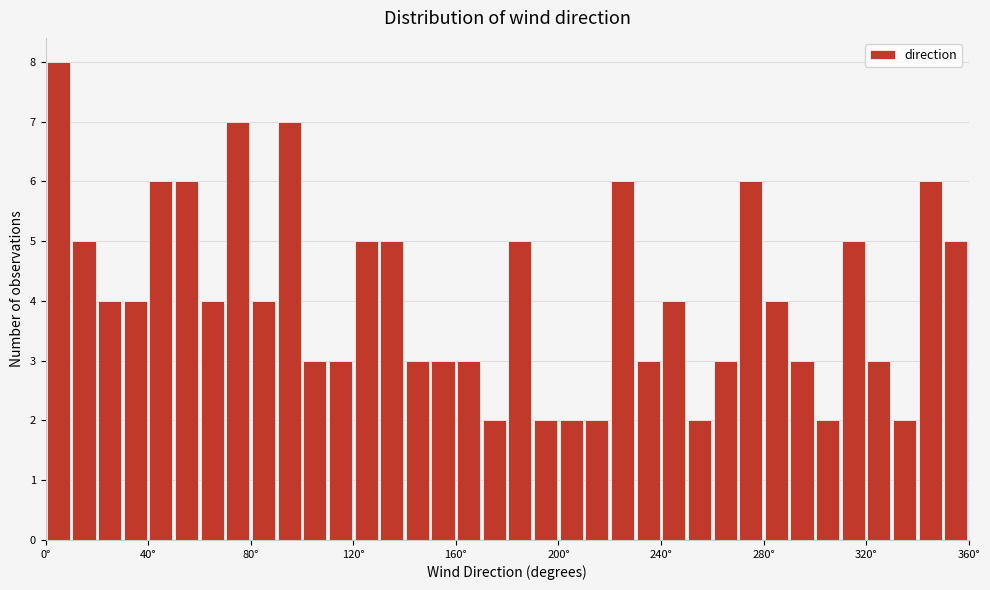

Read against the x-axis, roughly where is the centre of the tallest bar?

5